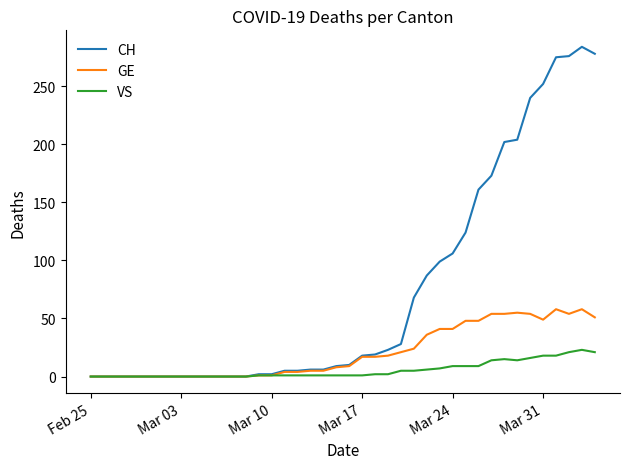

Rank the series by their maximum value, from highest to lowest.

CH, GE, VS